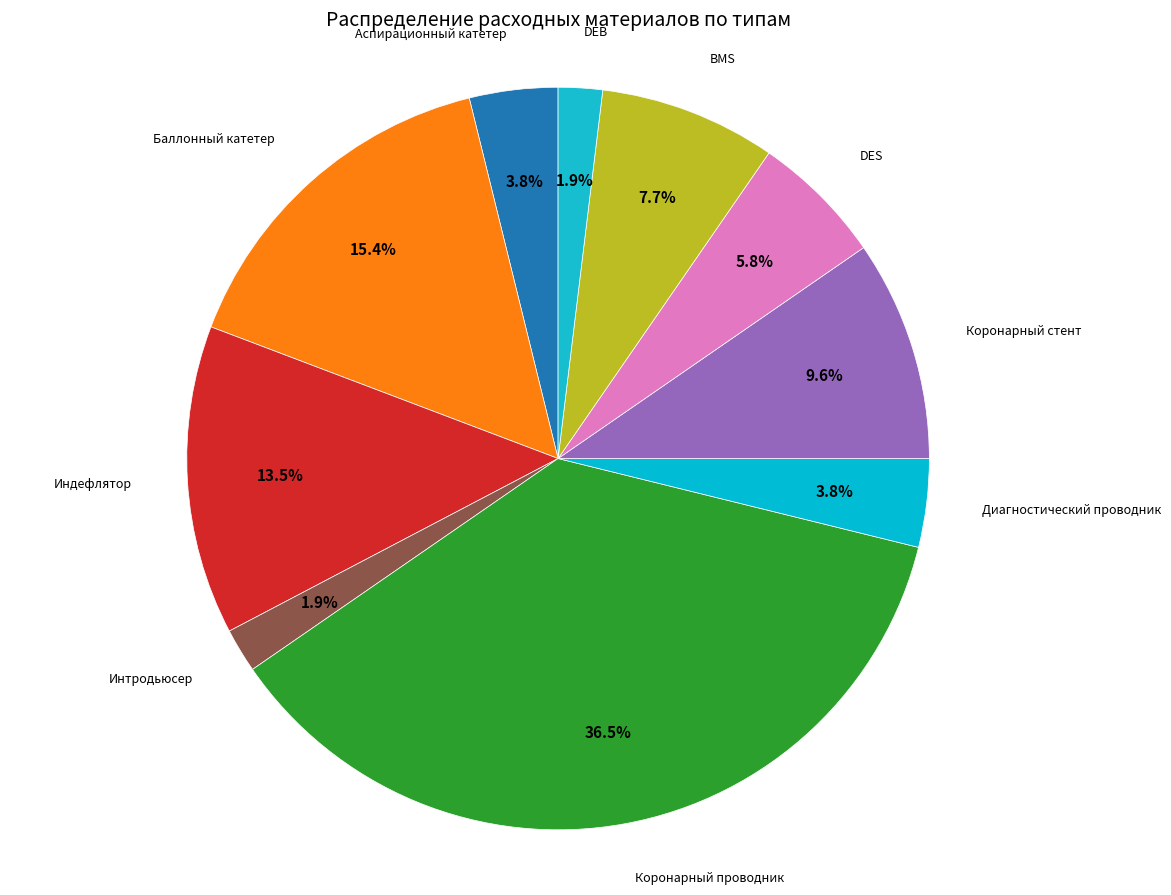

Count the number of slices in the pie.

10